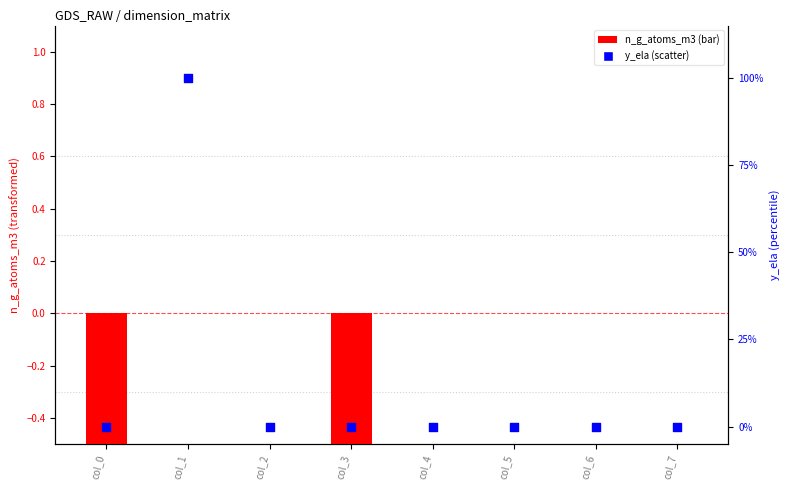

Which series has the largest Y range (max minus min)?

y_ela